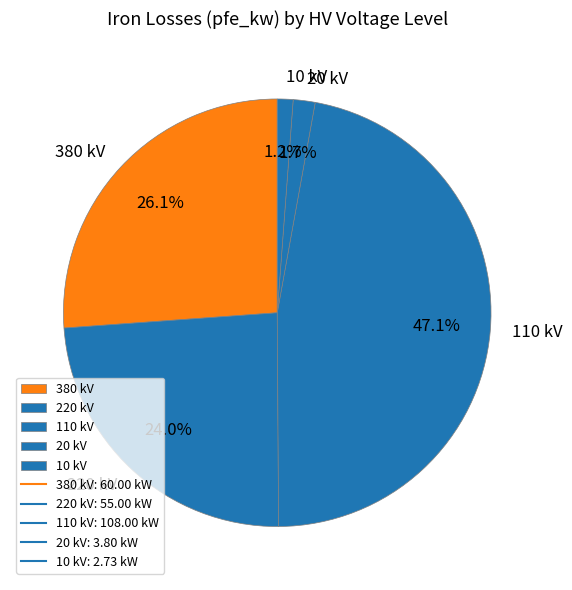

Does 110 kV represent more than half of the total?

No